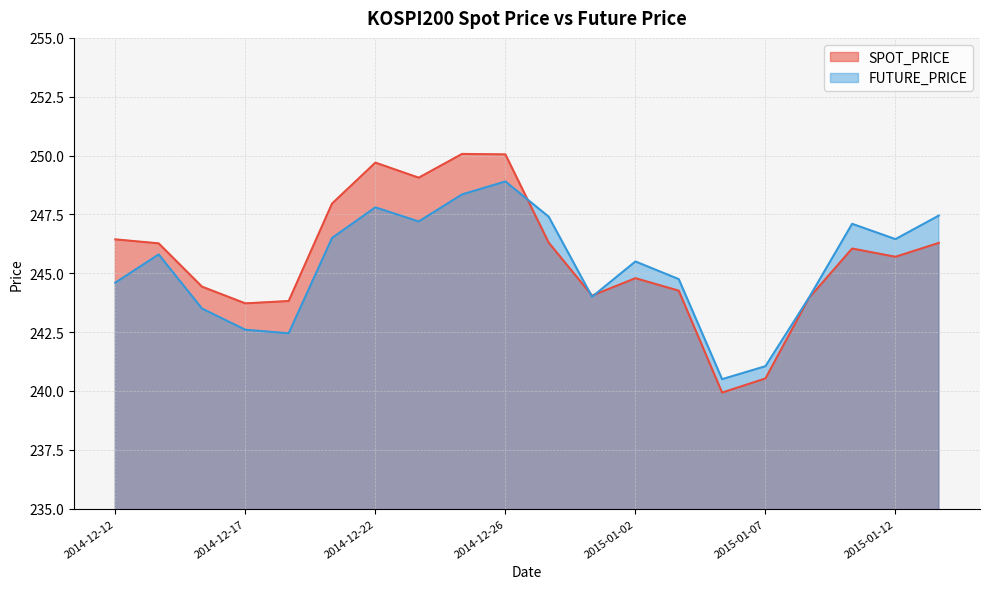

After their last crossing, which series has the higher values: FUTURE_PRICE or SPOT_PRICE?

FUTURE_PRICE